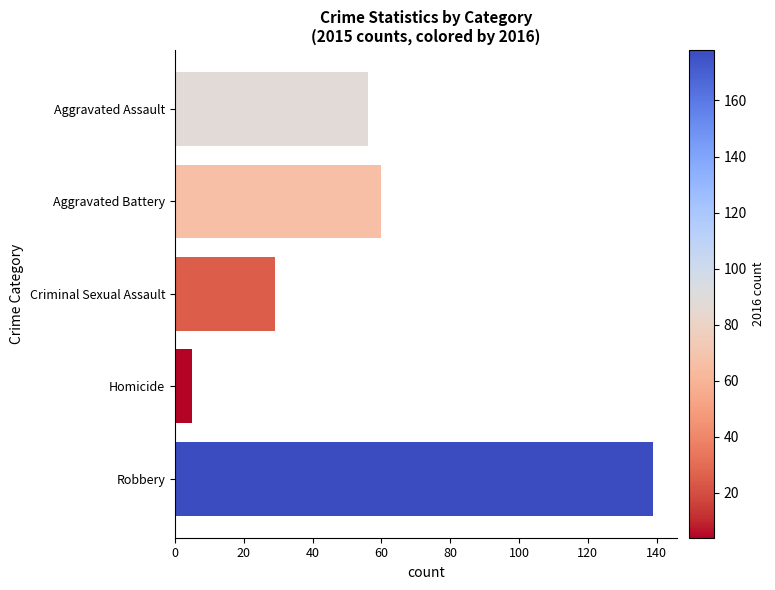

Rank the categories by value from highest to lowest.

Robbery, Aggravated Battery, Aggravated Assault, Criminal Sexual Assault, Homicide